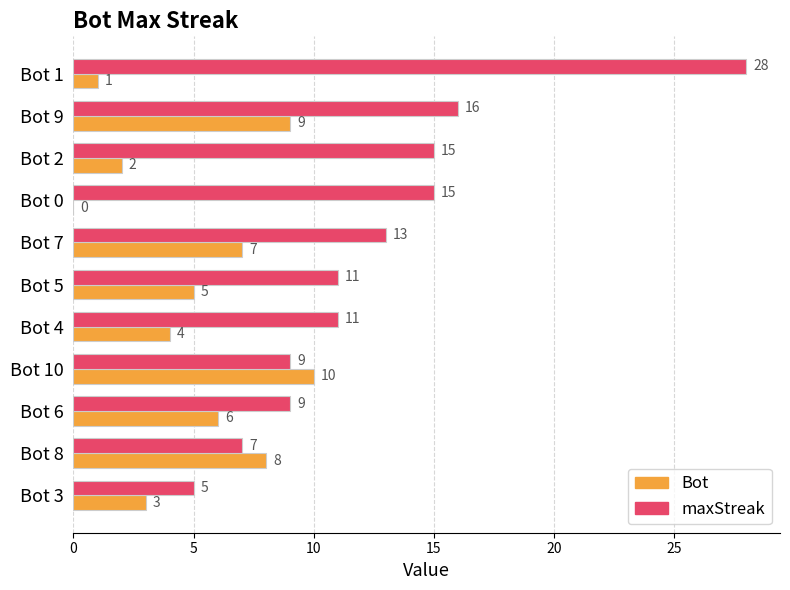

What is the highest value of the maxStreak series?

28